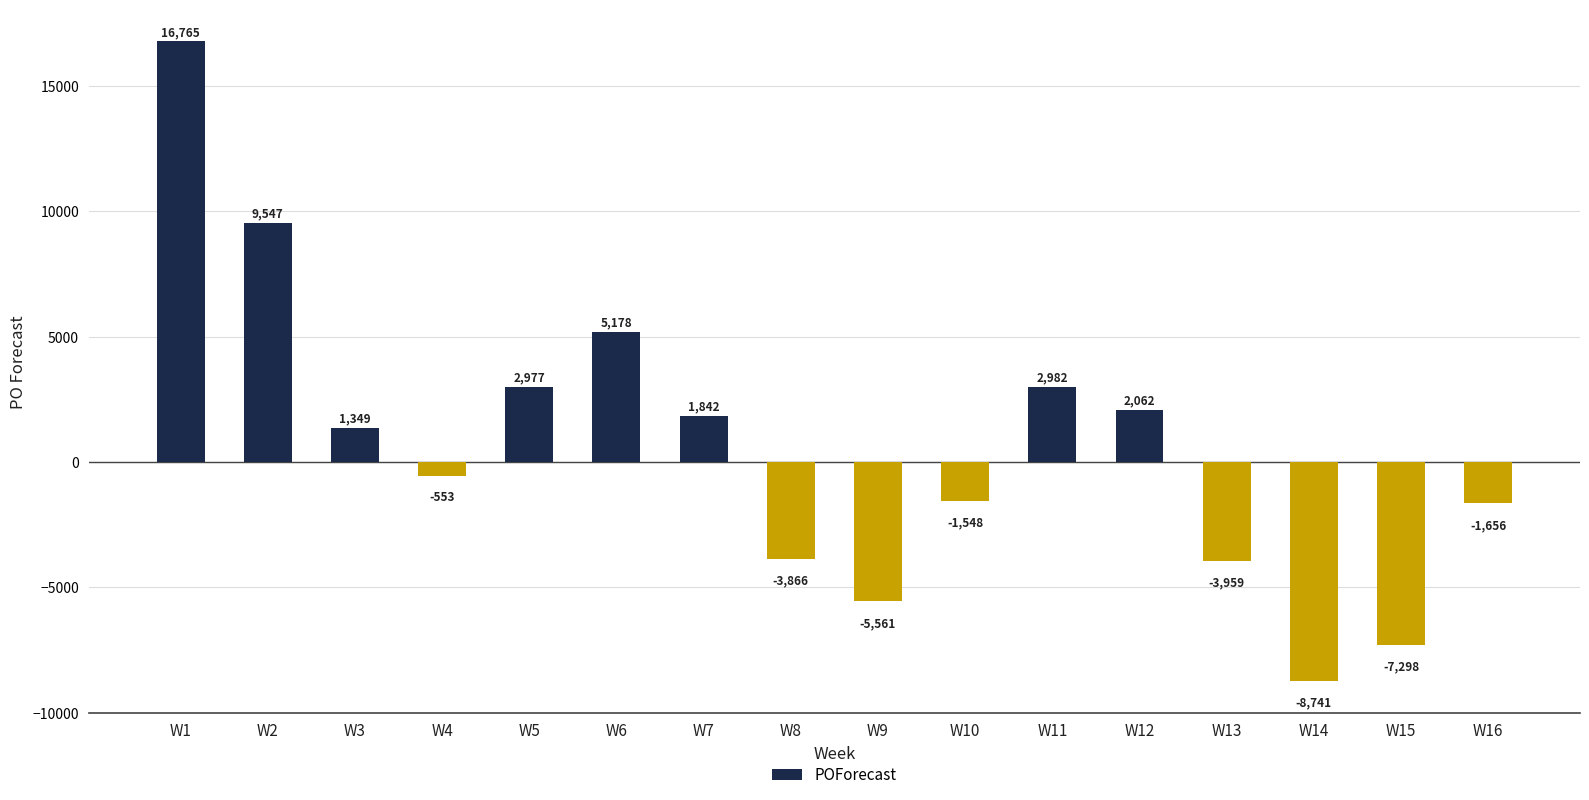

The chart shows a value of -5674 at W13. True or false?

False